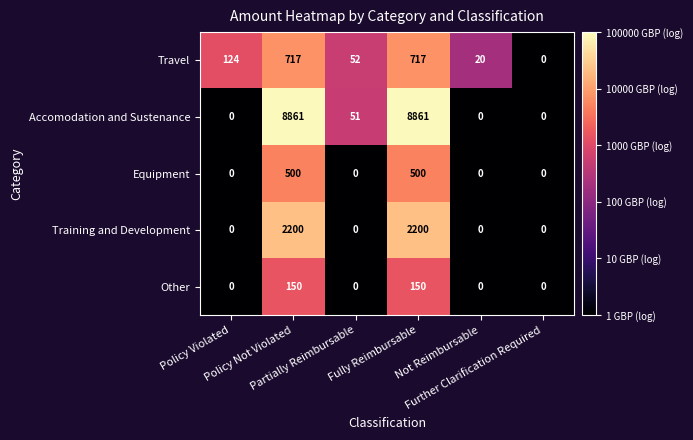

How many distinct data groups are displayed?

5